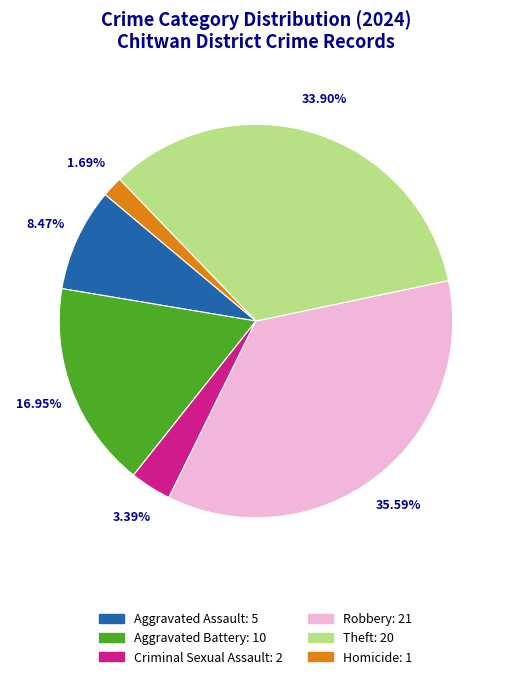

To the nearest percent, what portion does Robbery represent?

36%